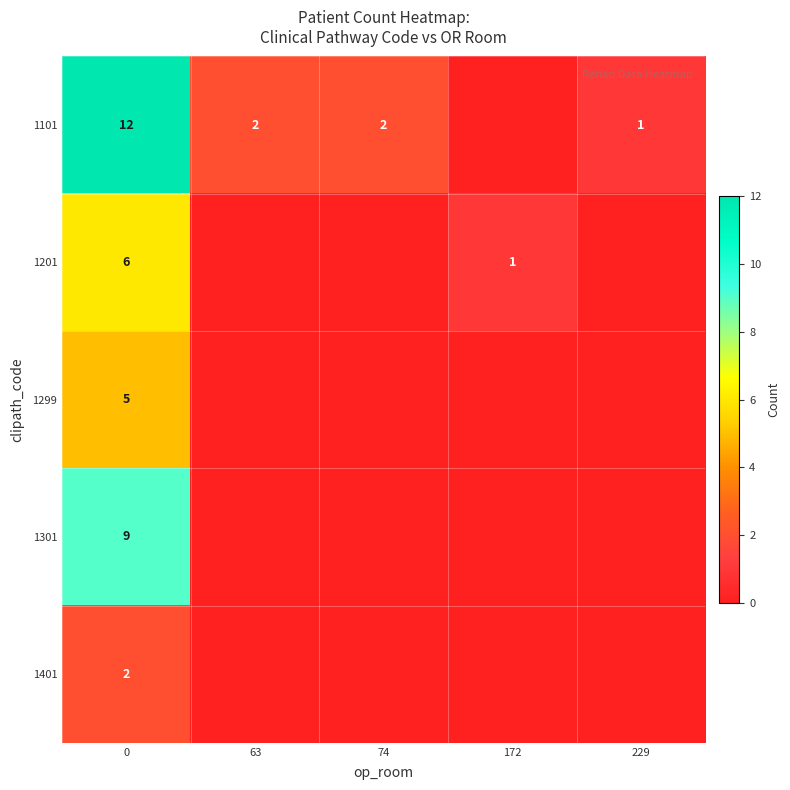

True or false: 1401 has a value of 1 at 0.

False